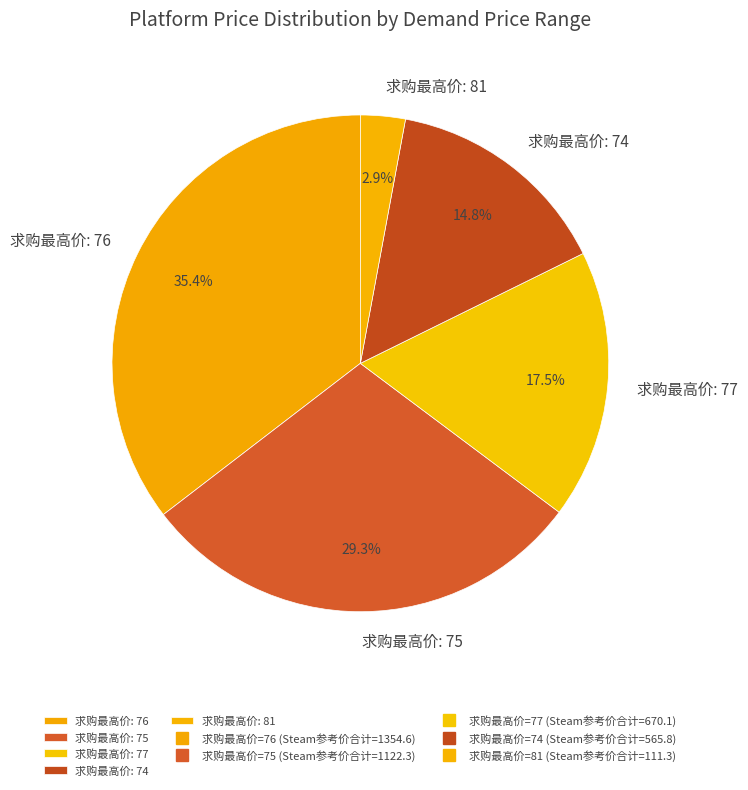

Rank the categories by value from highest to lowest.

求购最高价: 76, 求购最高价: 75, 求购最高价: 77, 求购最高价: 74, 求购最高价: 81